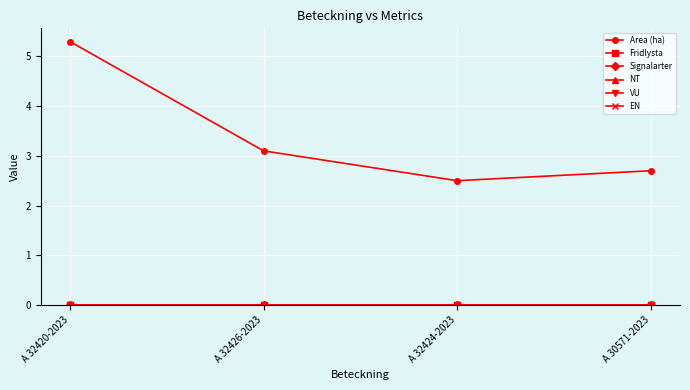

What is the label of the 2nd point from the right?

A 32424-2023